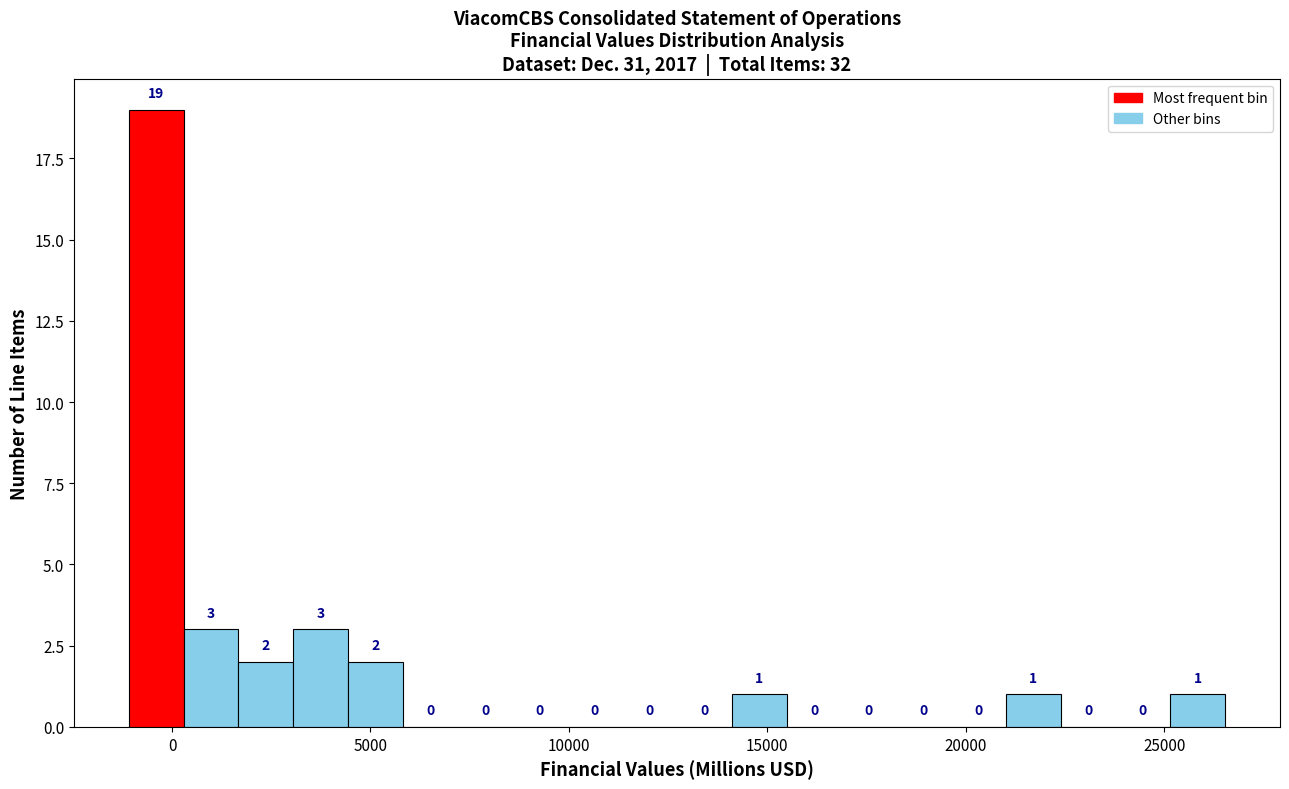

Around what value on the x-axis is the tallest bar? Give the approximate position of its centre, as read against the axis.

-500